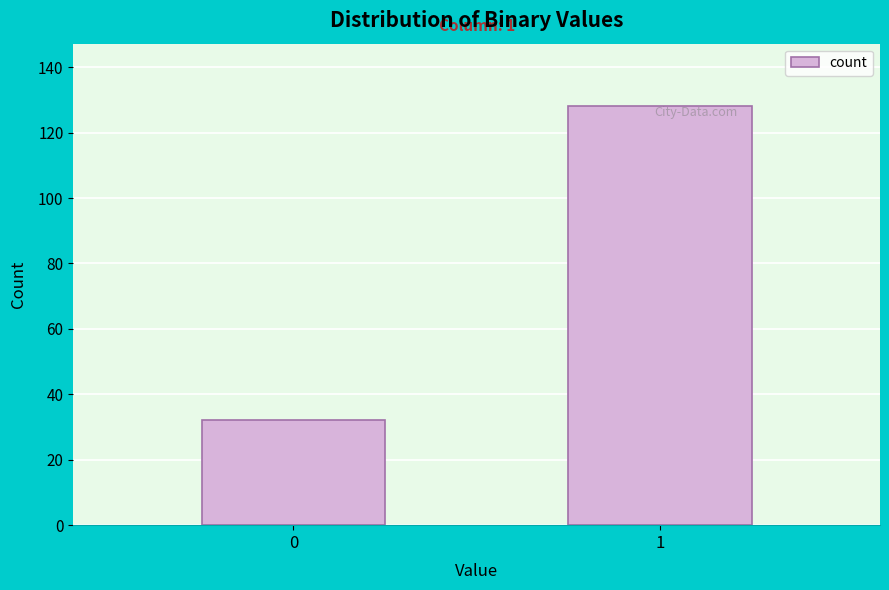

Read the value at 1, to the nearest 10.

130